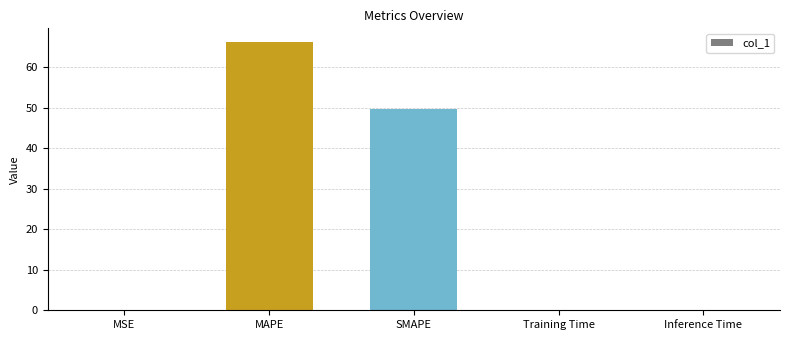

The value at SMAPE is 49.8. True or false?

True